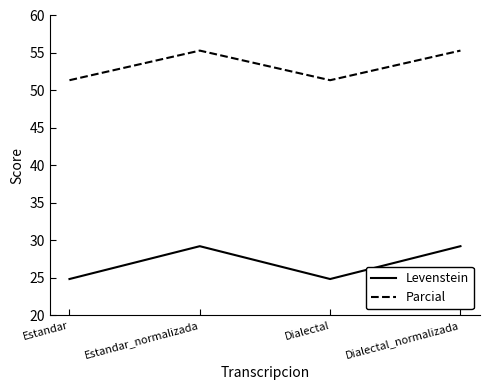

The value of Levenstein at Dialectal_normalizada is 14.5. True or false?

False